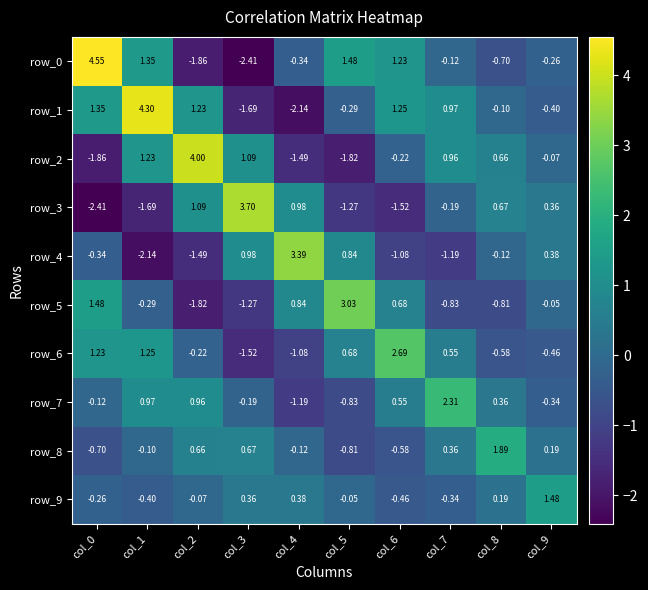

Is the value of row_3 at col_3 greater than the value of row_7 at col_9?

Yes